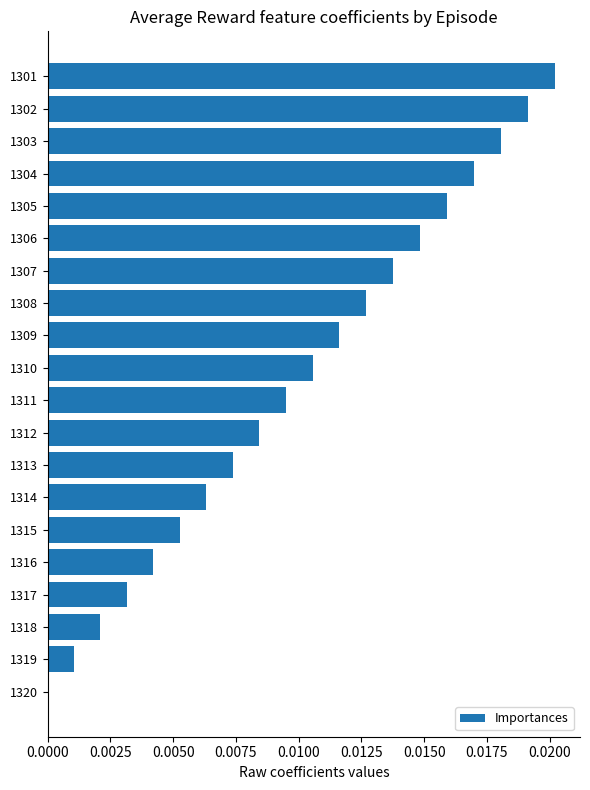

Is it true that the value at 1301 is 0.0?

True